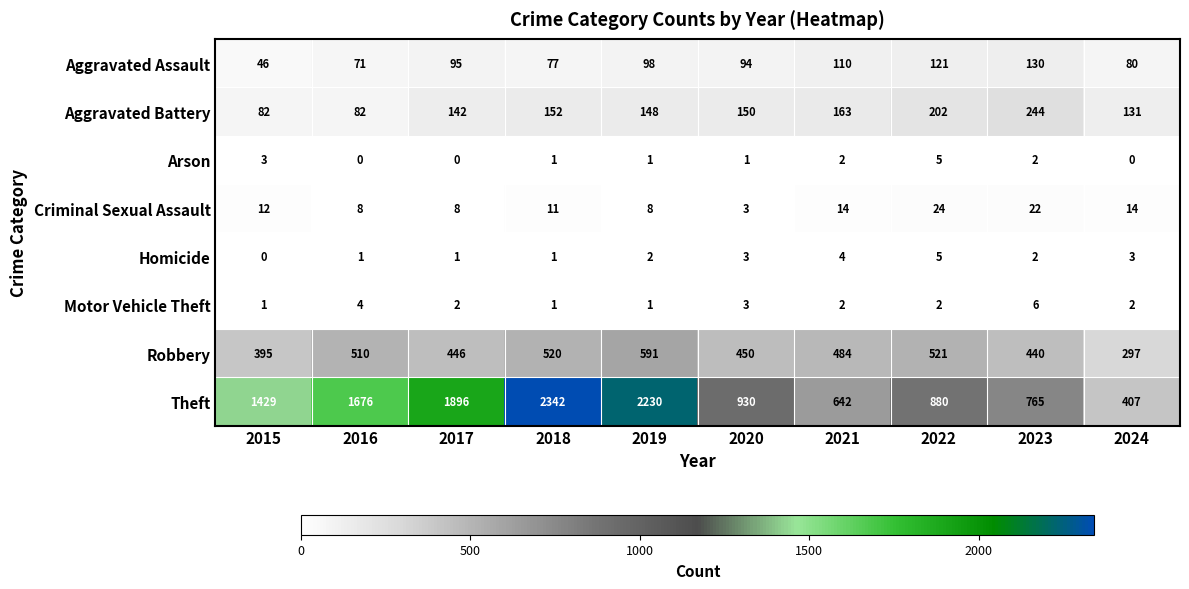

Which series has the largest total across all categories?

Theft